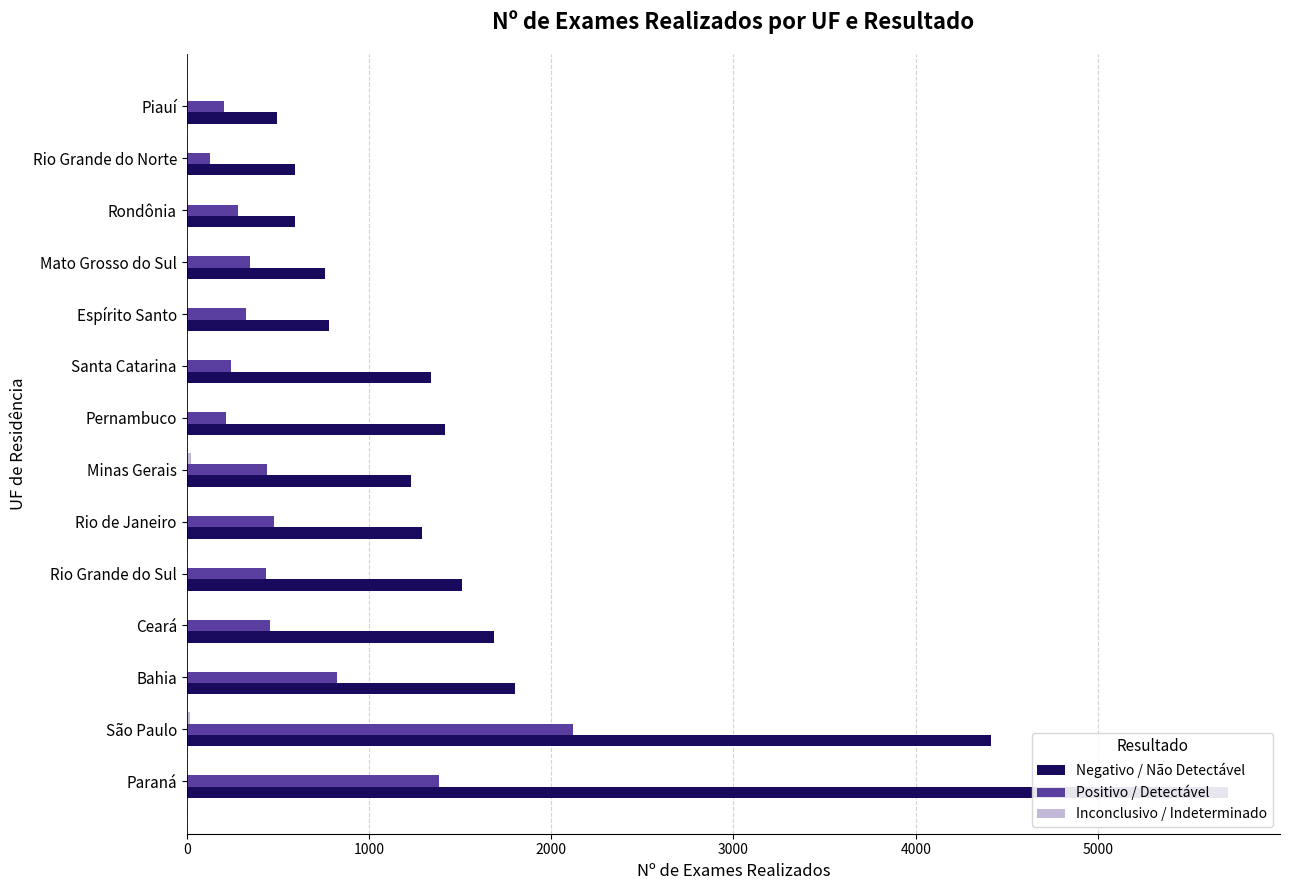

Which series has the widest spread of values?

Negativo / Não Detectável